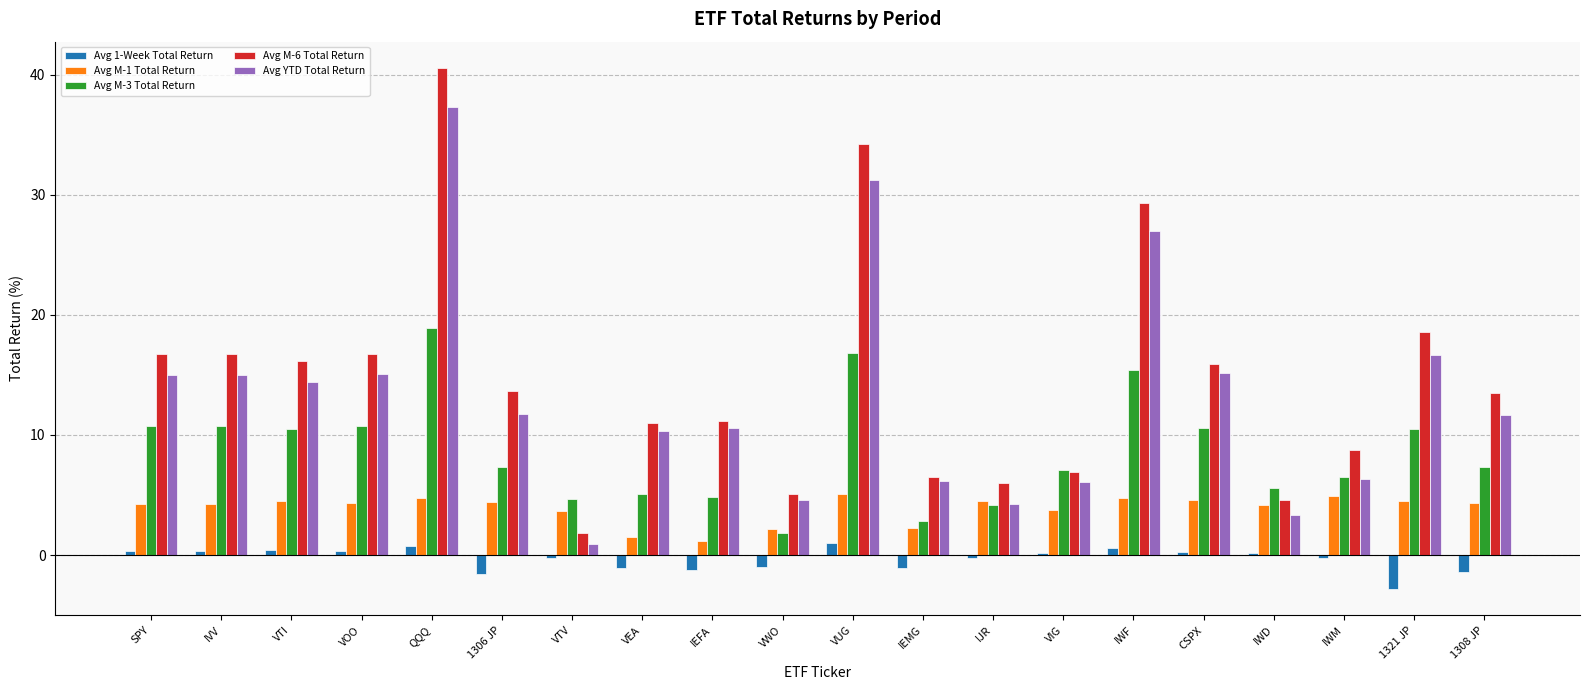

Is the value of Avg M-3 Total Return at SPY greater than the value of Avg M-1 Total Return at IWD?

Yes